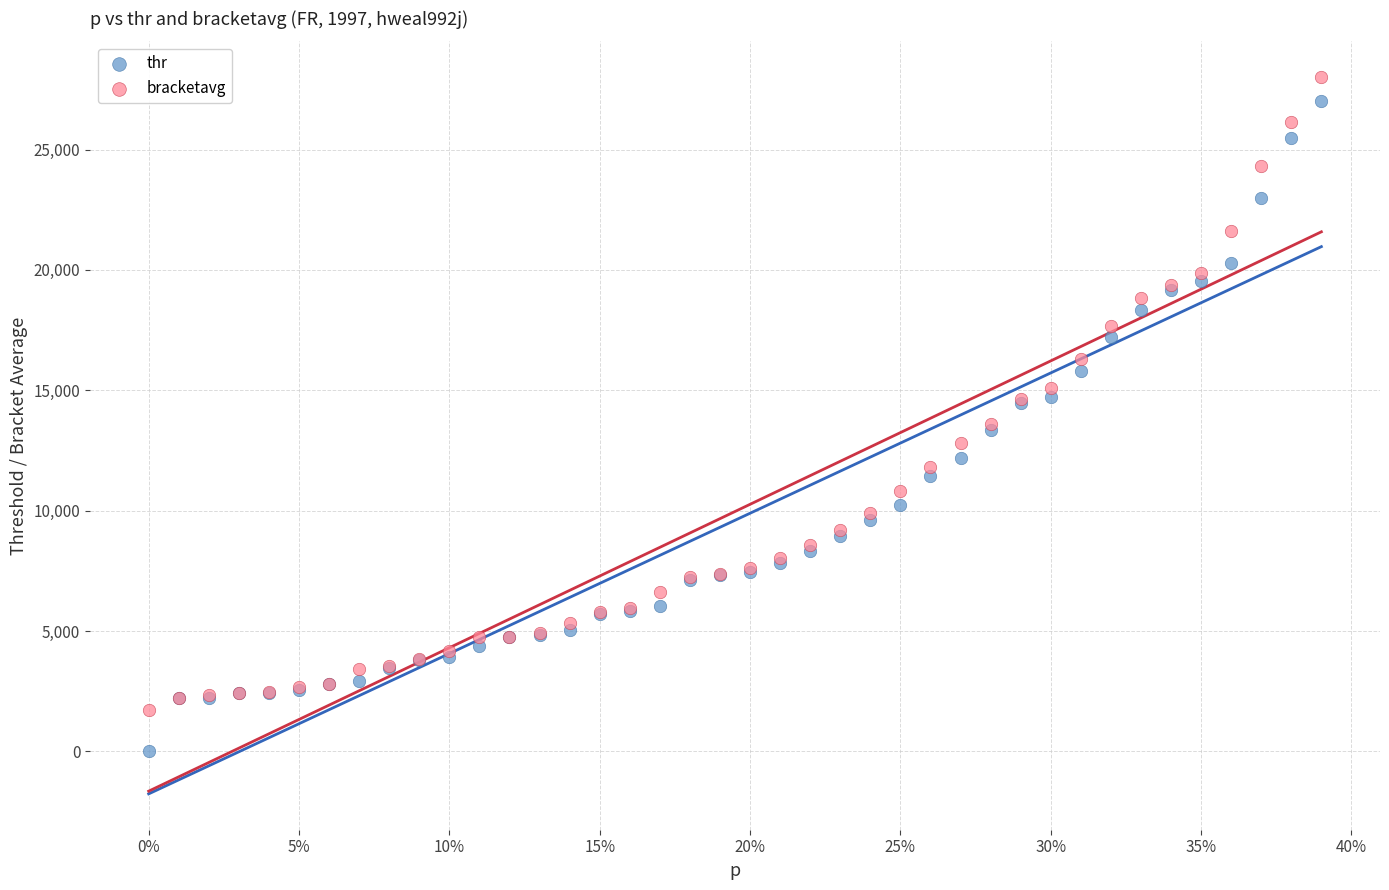

What is the X range (max minus min) for the scatter plot?

0.4